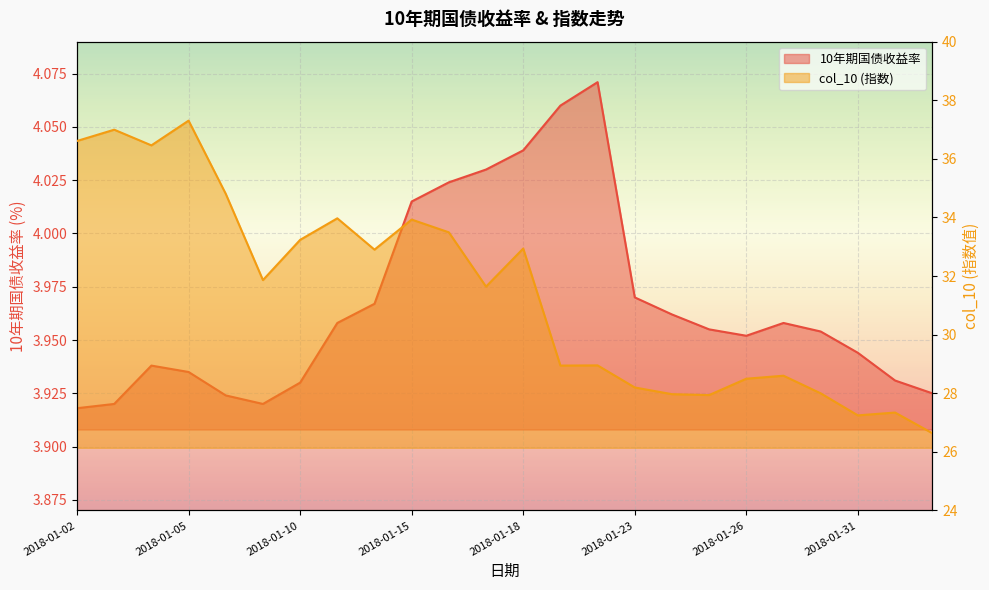

How many distinct data groups are displayed?

2